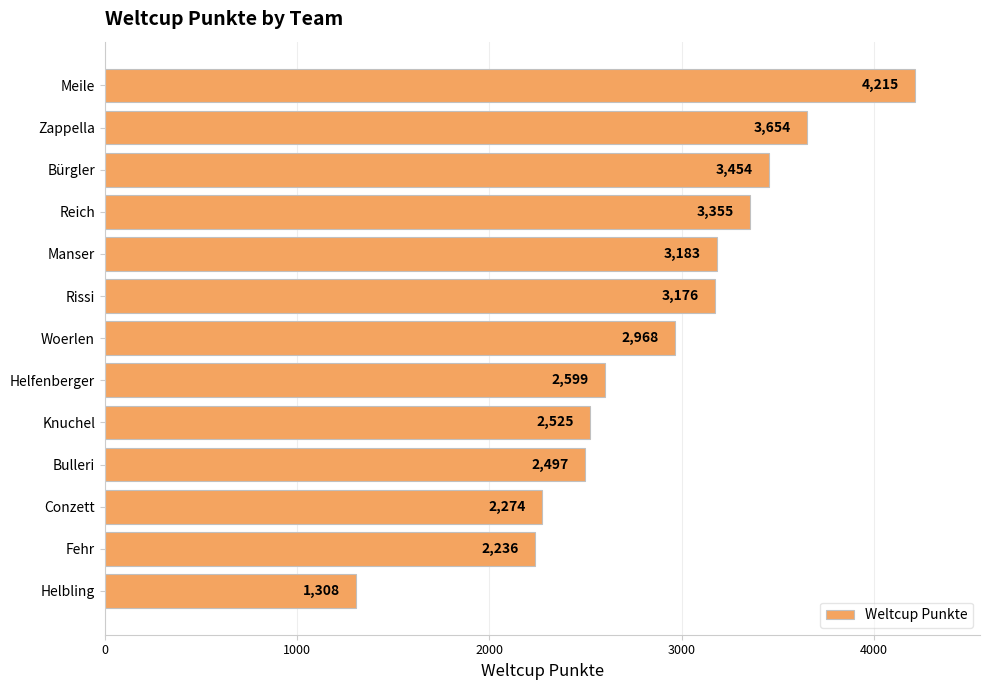

What position from the top is Conzett?

11